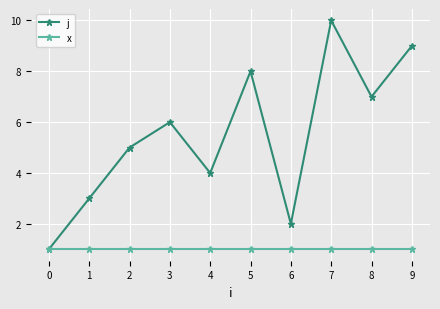

Which series changed the most between 1 and 2?

j